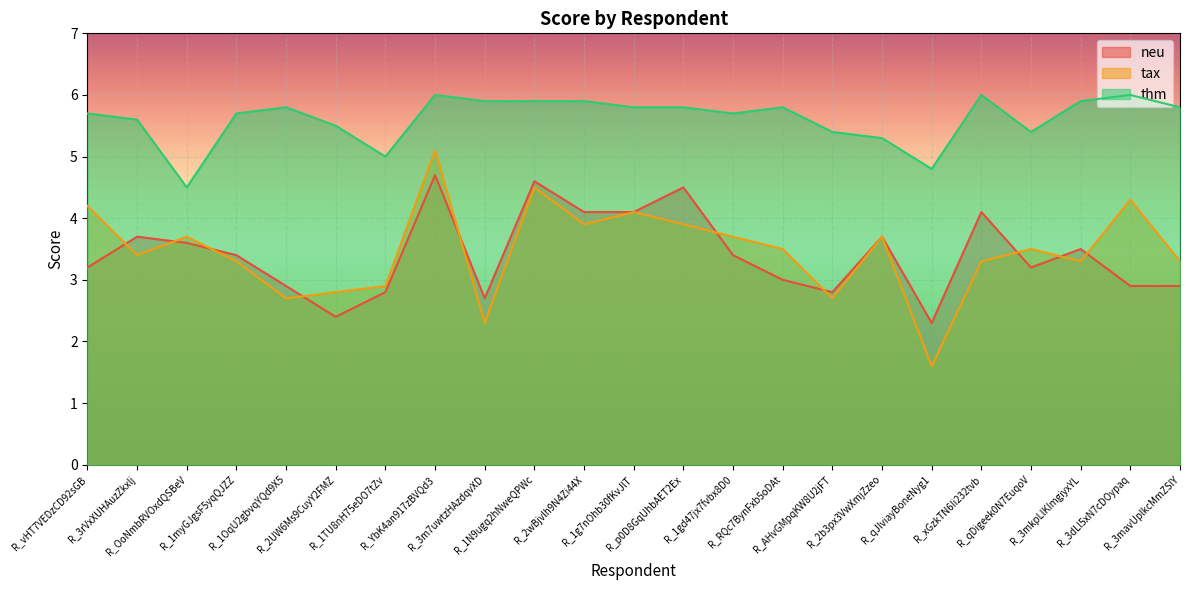

At R_qJIviayBoneNyg1, list the series in order from largest to smallest.

thm, neu, tax